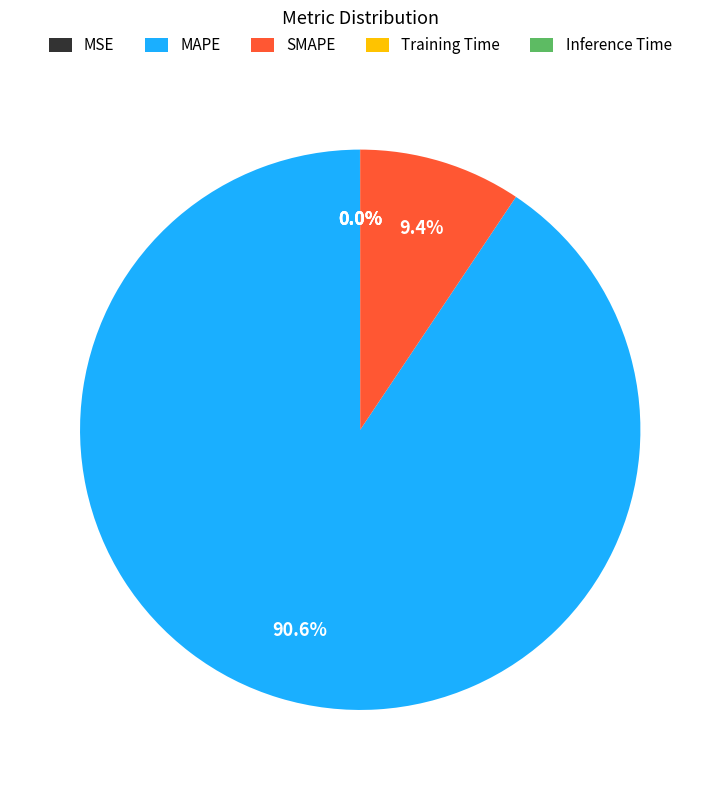

Which slice is the largest?

MAPE